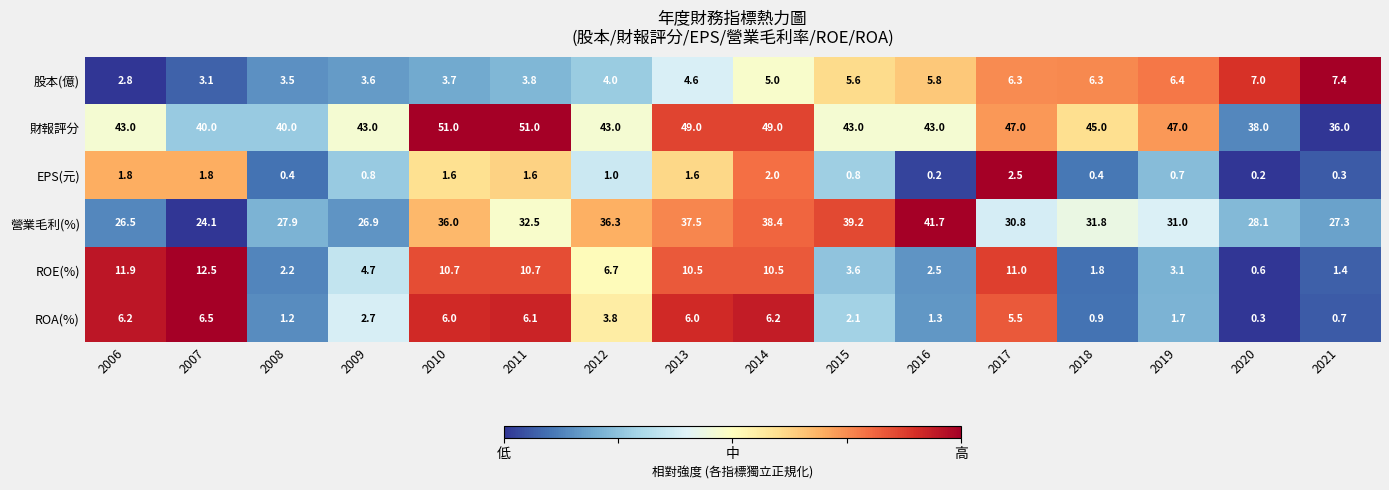

At which category is the sum across all series the highest?

2014